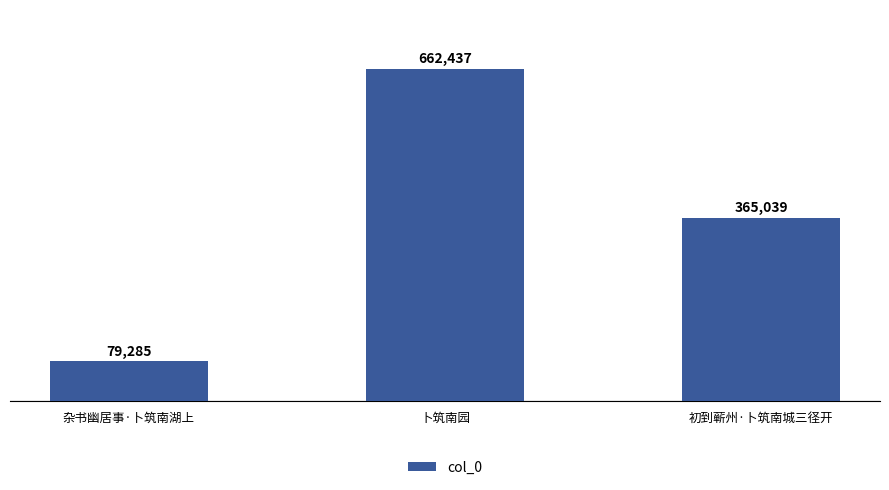

What is the label of the 1st bar from the left?

杂书幽居事·卜筑南湖上